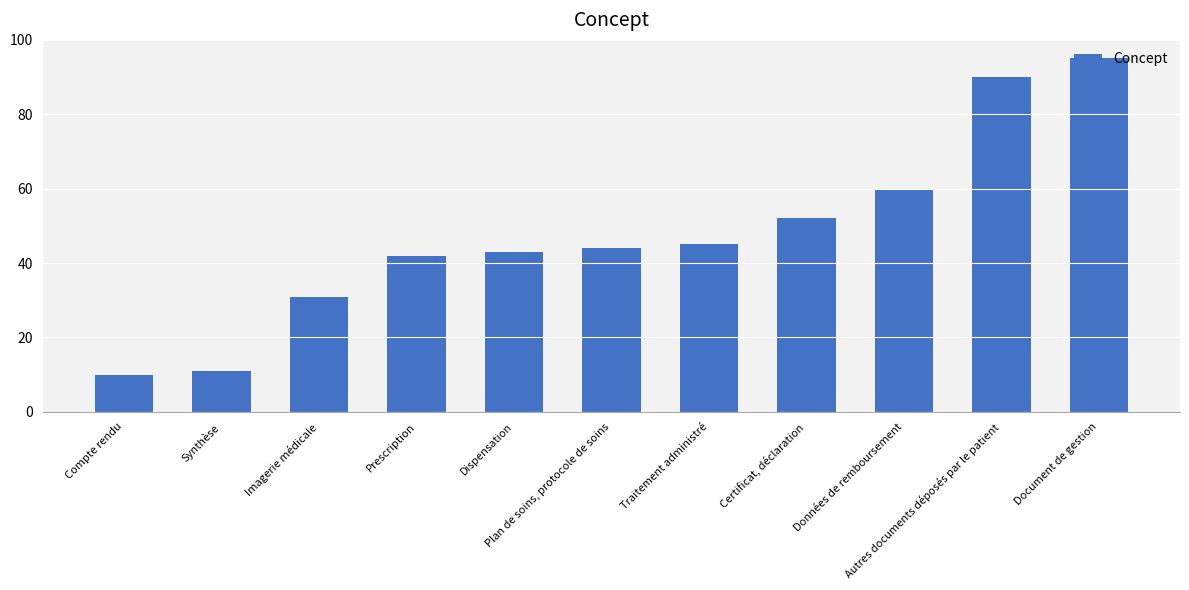

True or false: the data shows 126 at Autres documents déposés par le patient.

False